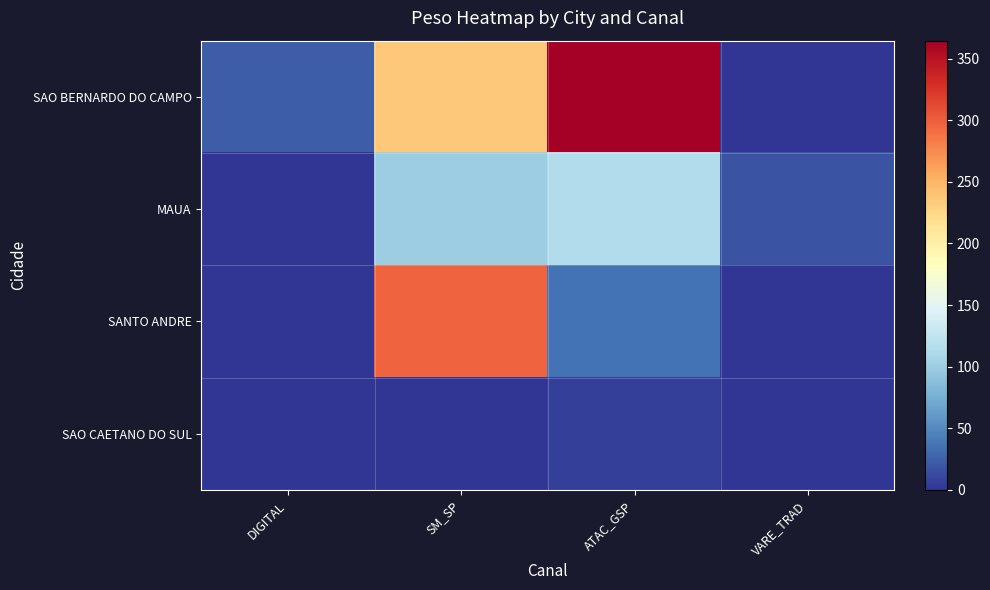

At which category is the sum across all series the highest?

SM_SP